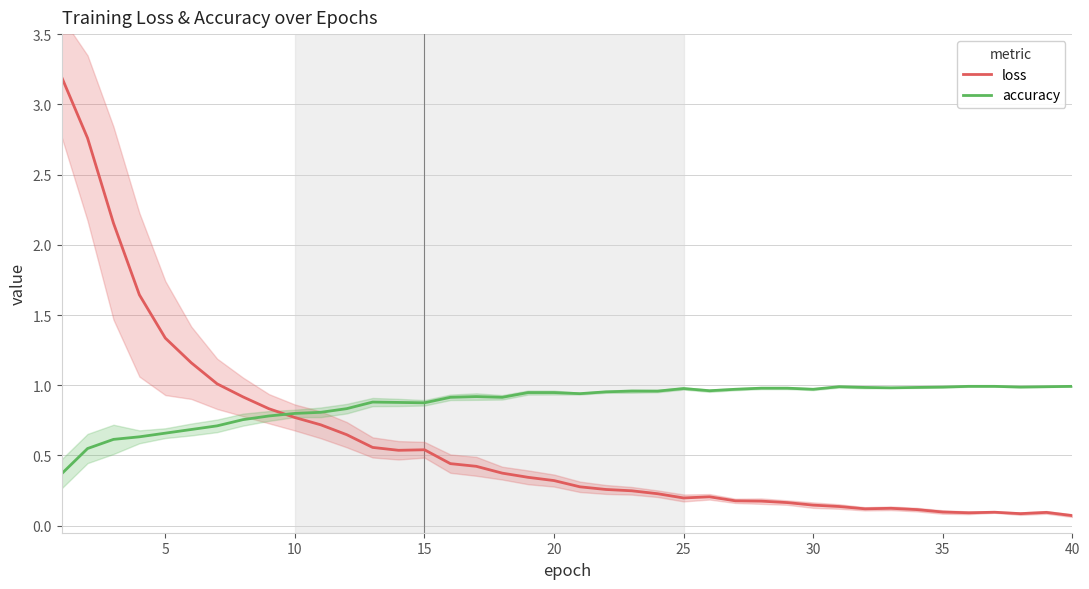

What is the maximum value for loss?

3.2